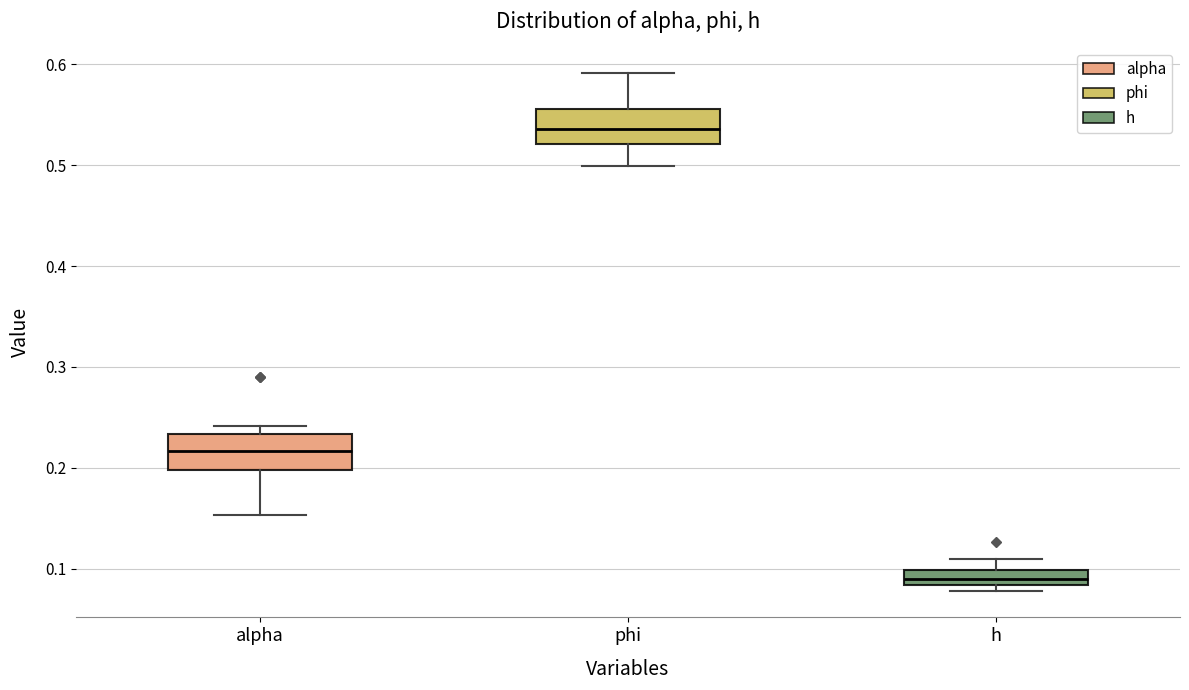

Which box has the lowest median line?

h